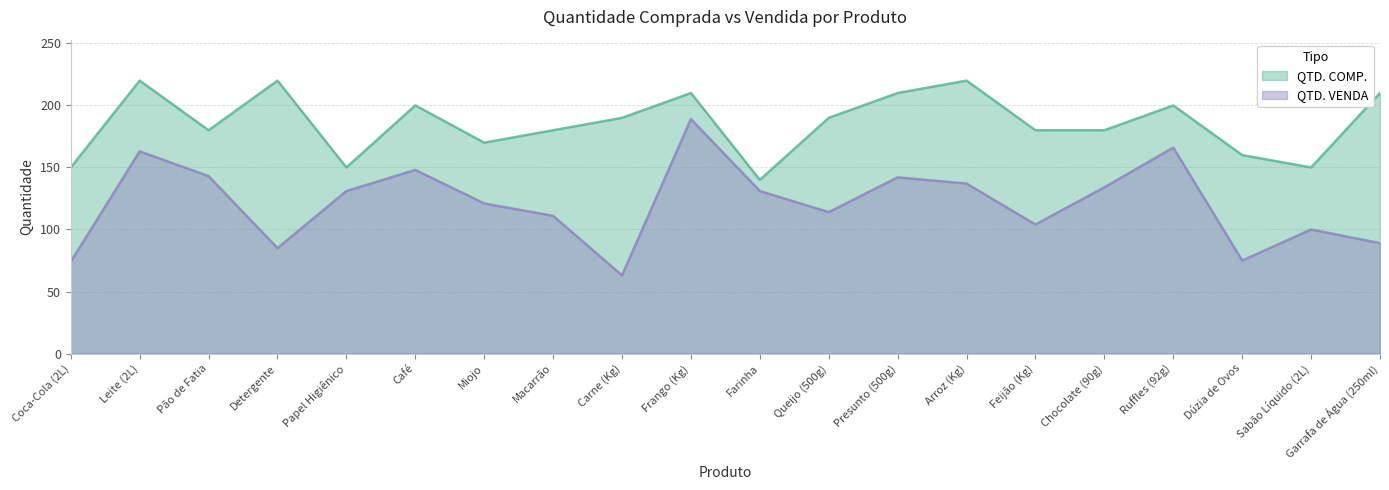

True or false: QTD. COMP. and QTD. VENDA intersect in this chart.

False